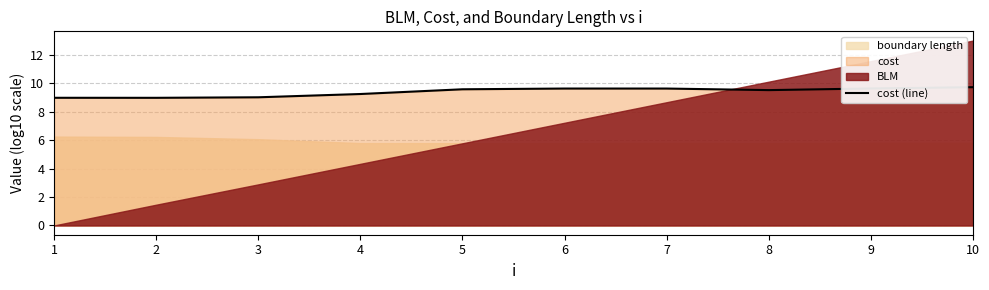

Rank the categories by value from lowest to highest.

2, 1, 3, 4, 8, 5, 7, 6, 9, 10